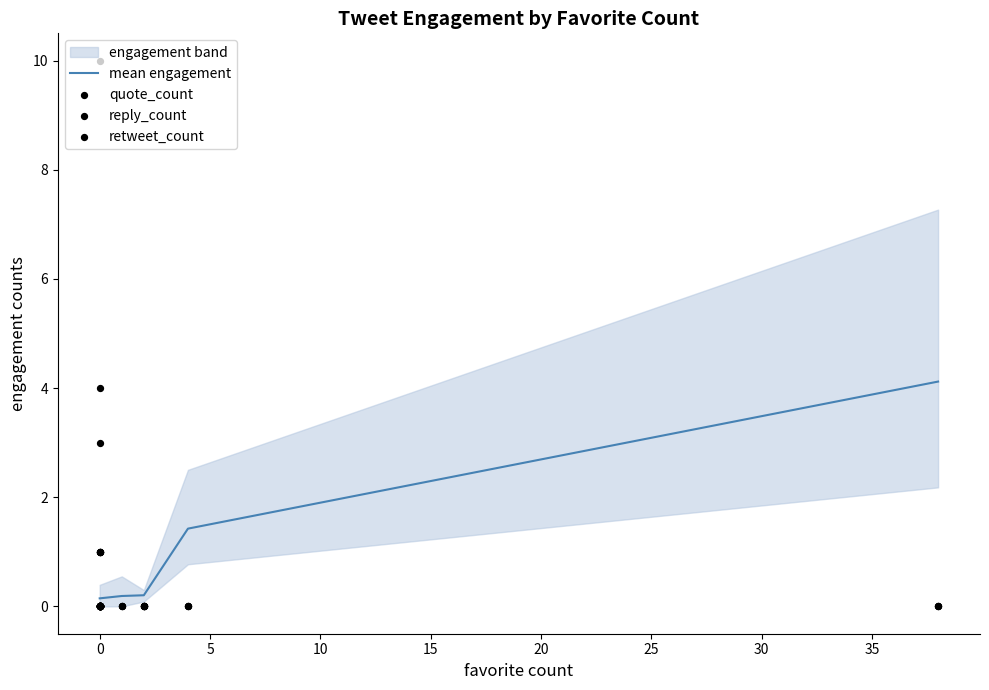

Which series contains the highest Y value?

retweet_count